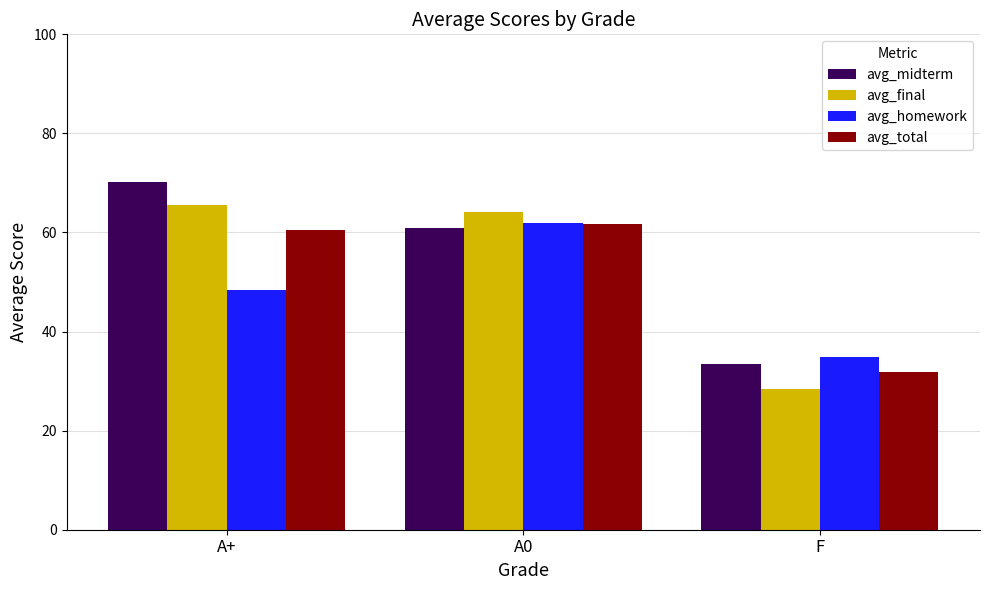

How many bars are there in total?

12